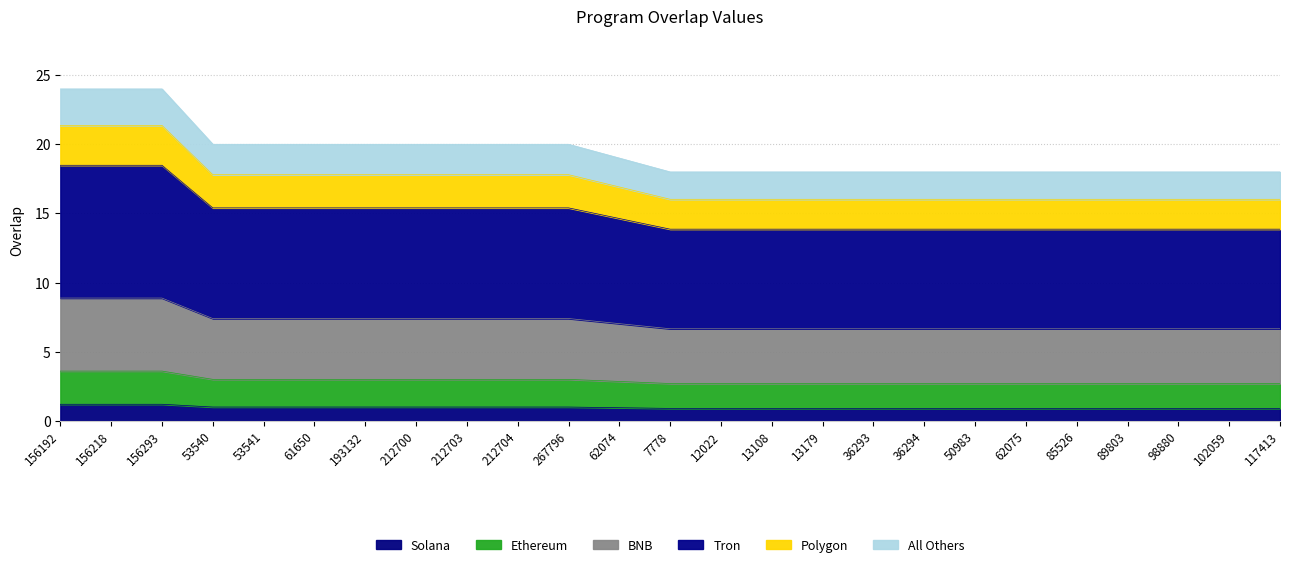

At which category does the chart reach its peak across all series?

156192